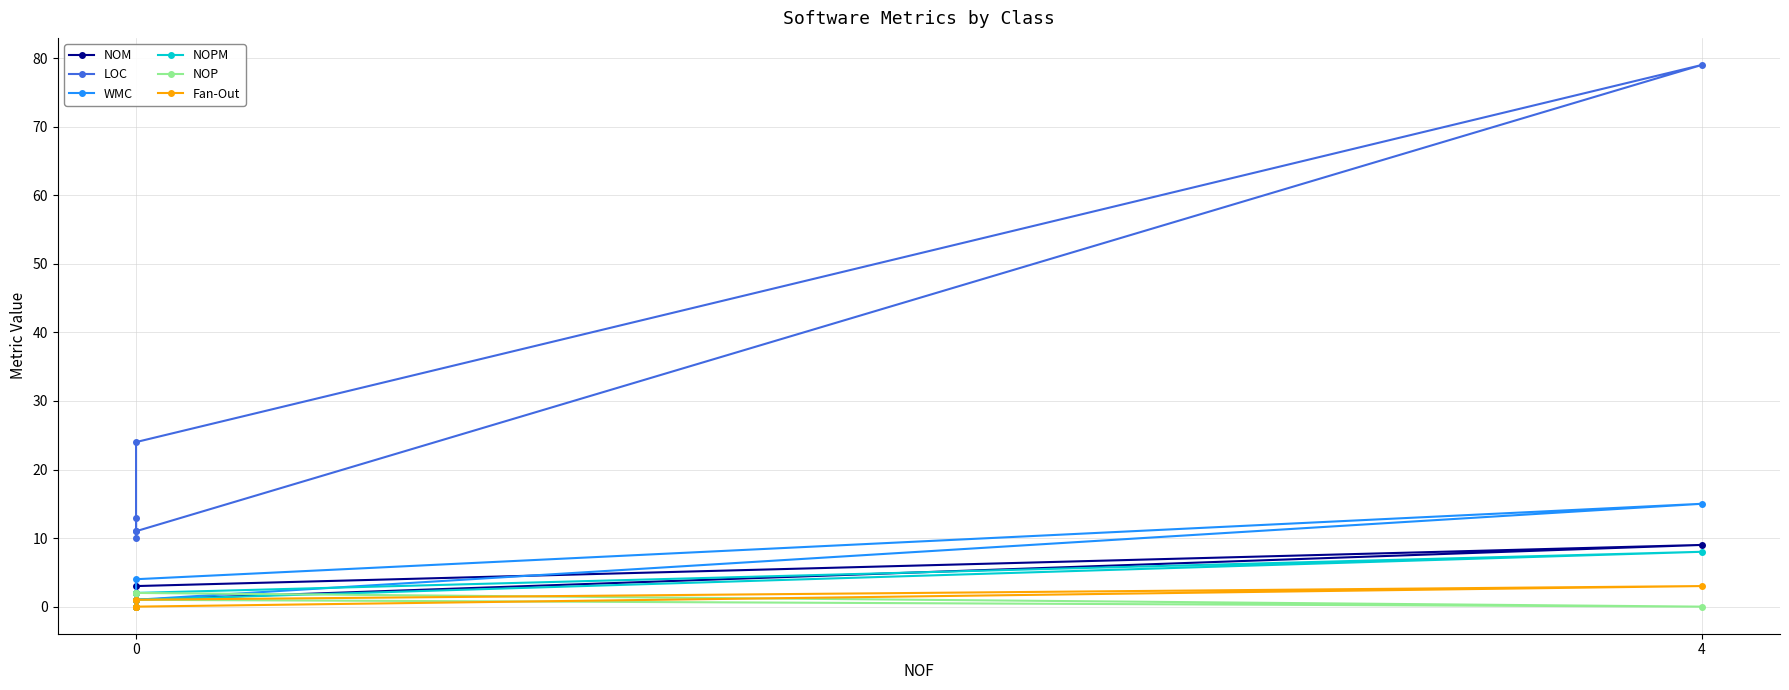

At how many categories does at least one series exceed 15?

2